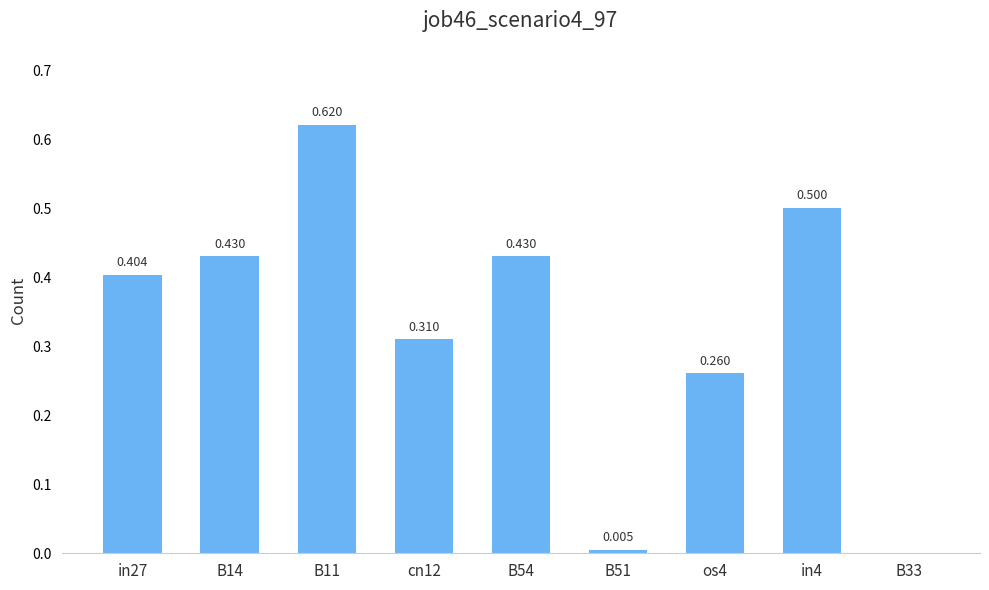

Reading left to right, list all the values displayed in this chart.

in27=0.4	B14=0.4	B11=0.6	cn12=0.3	B54=0.4	B51=0.0	os4=0.3	in4=0.5	B33=0.0